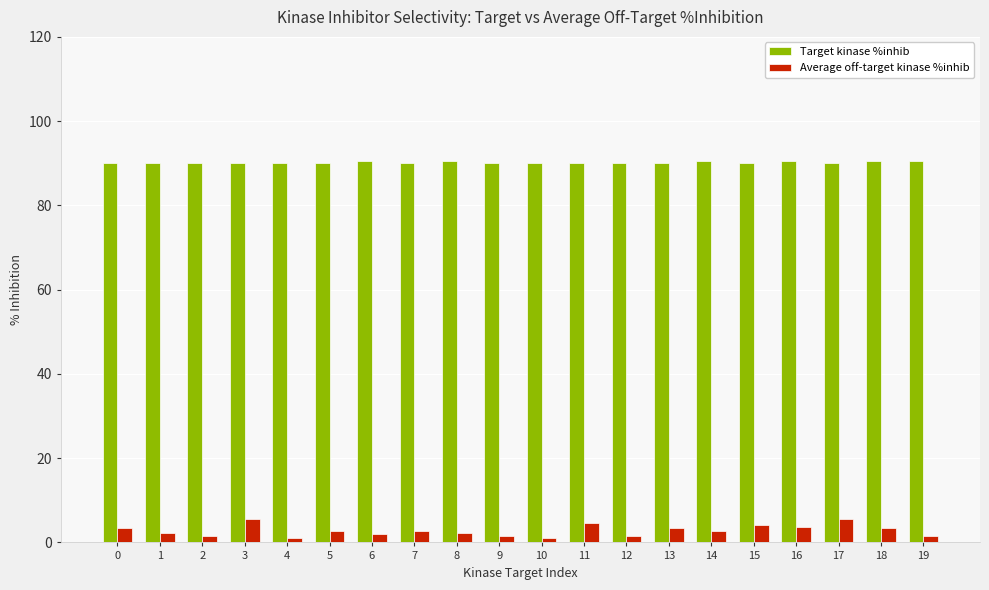

What is the average value of the Target kinase %inhib series?

90.1